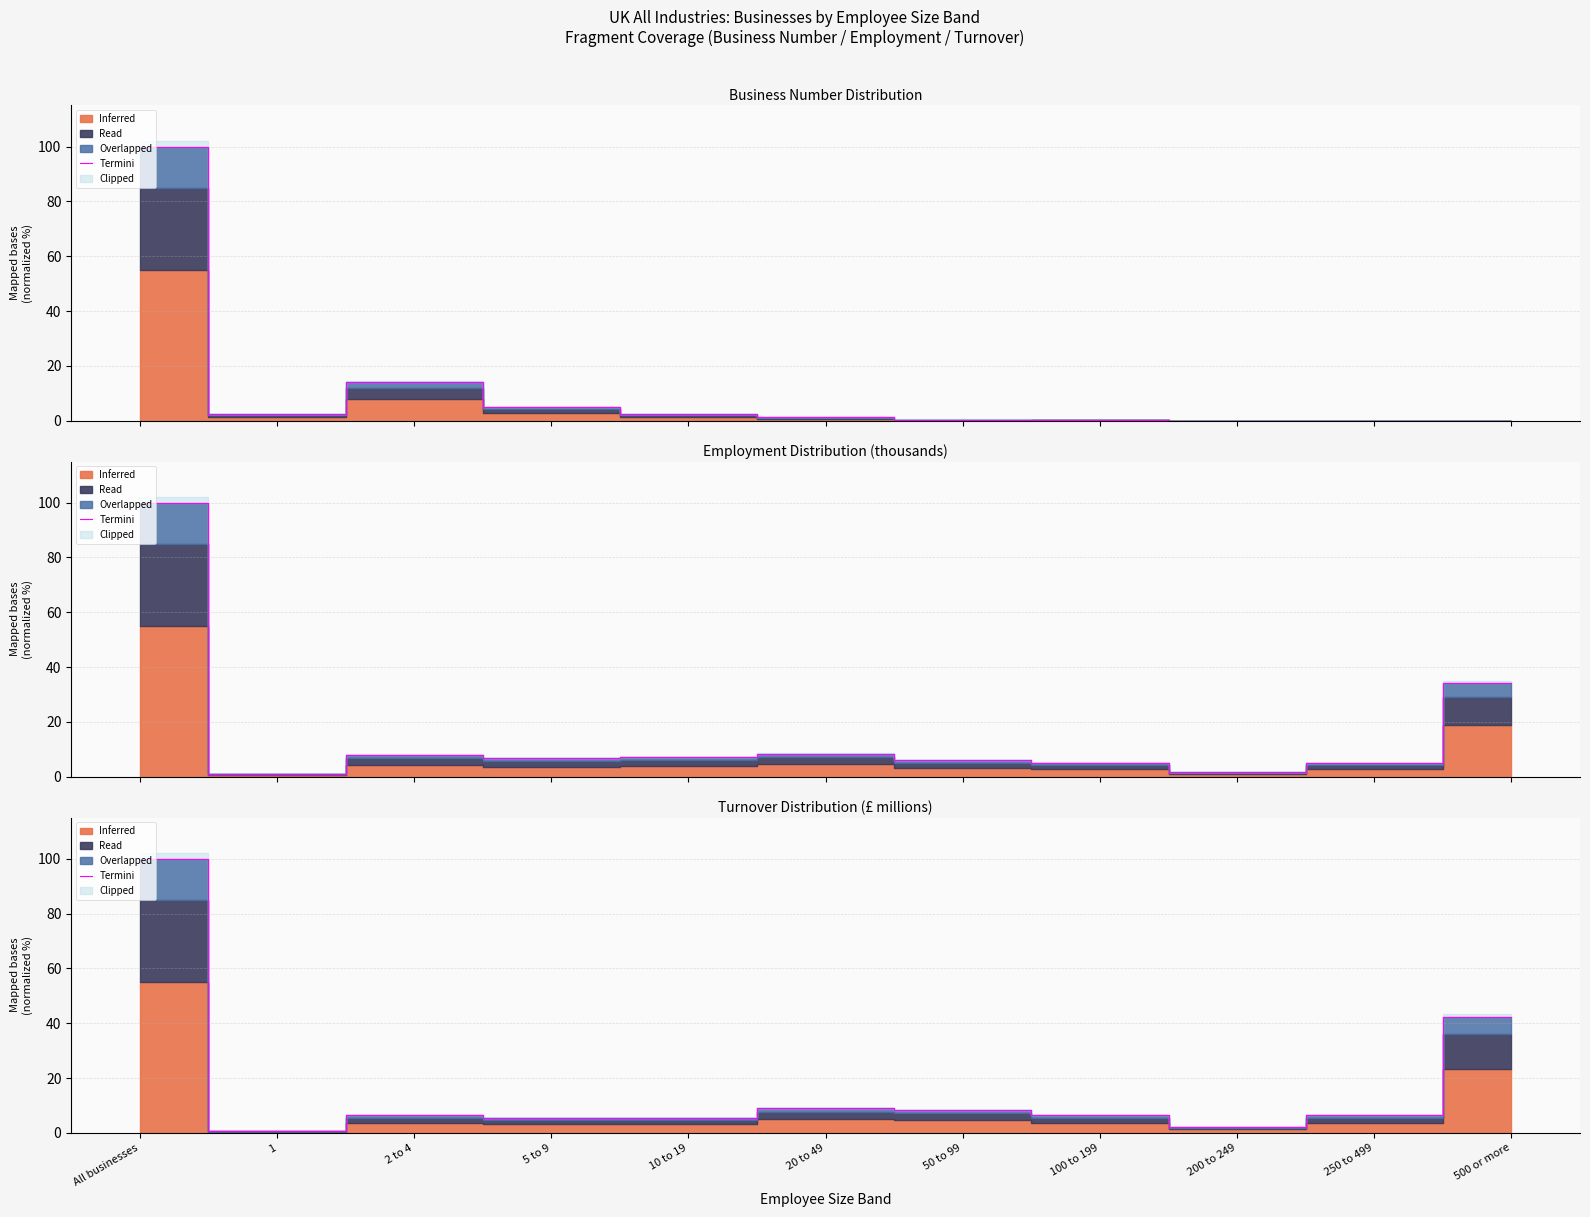

The chart shows a value of 12.4 at 50 to 99. True or false?

False